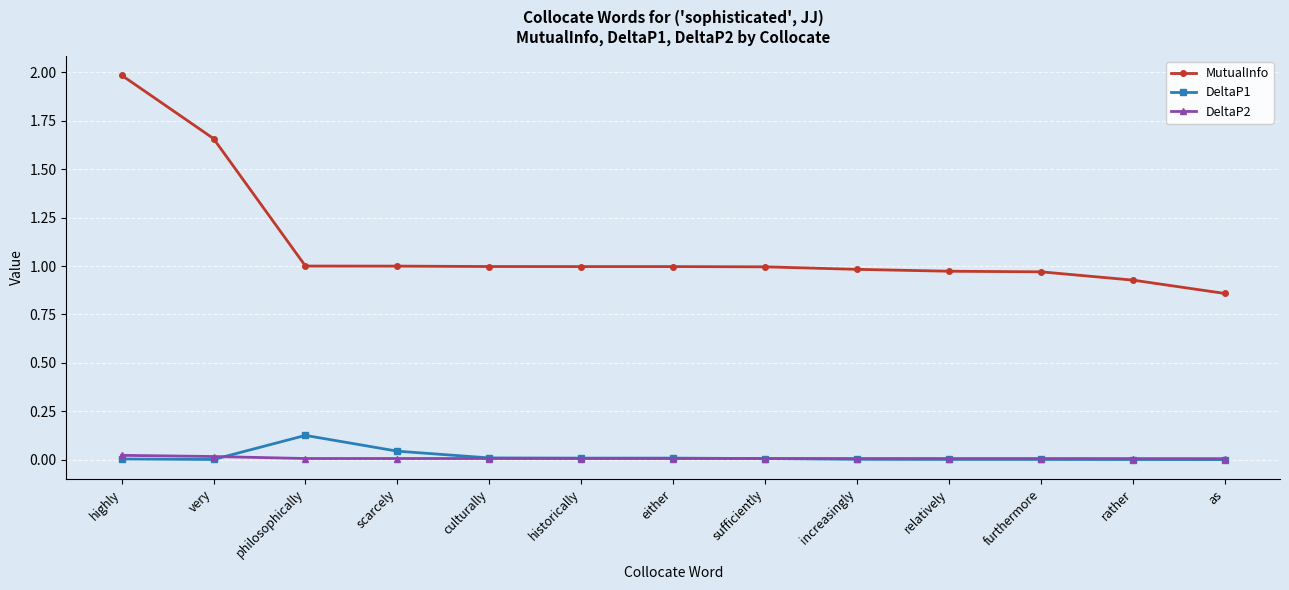

List the series in order of their peak value, highest first.

MutualInfo, DeltaP1, DeltaP2